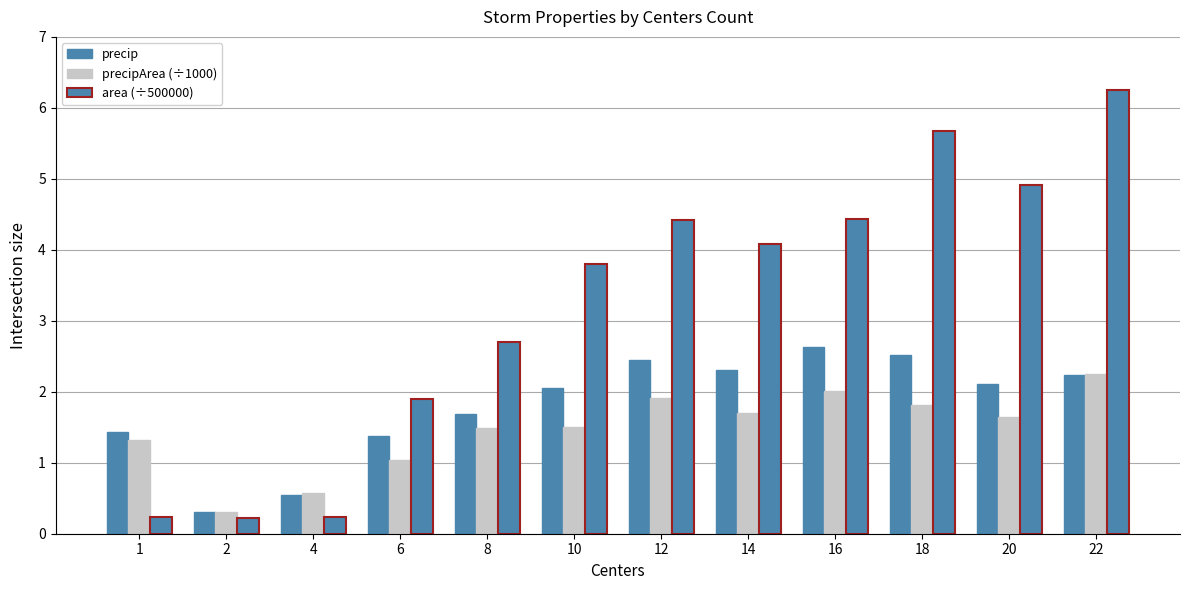

Are the bars grouped side by side (vs. stacked)?

Yes